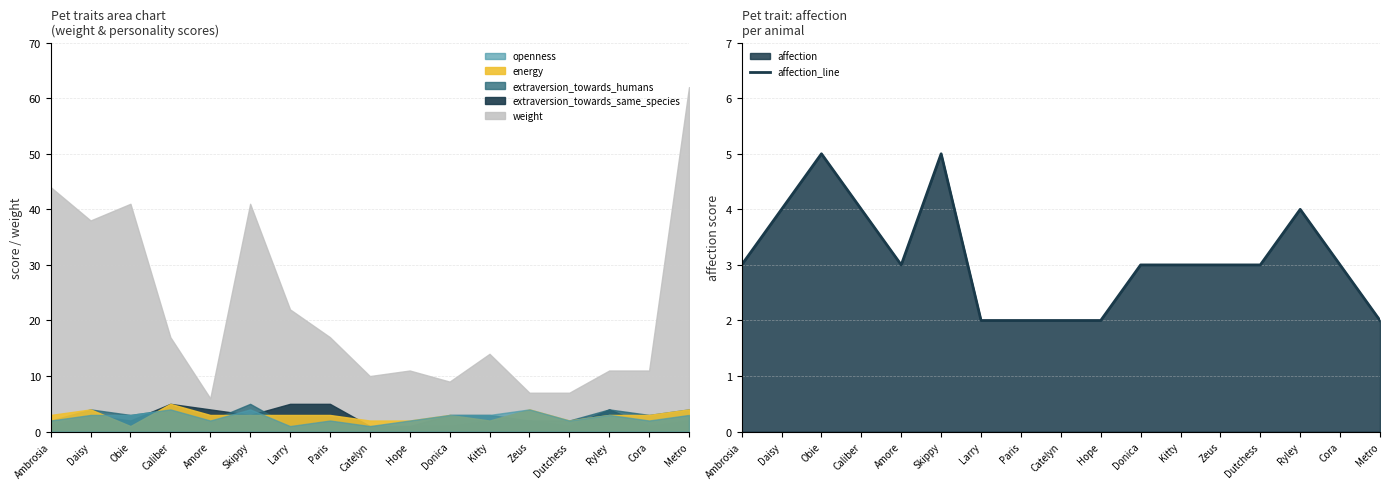

What is the difference between the maximum and minimum values?

3